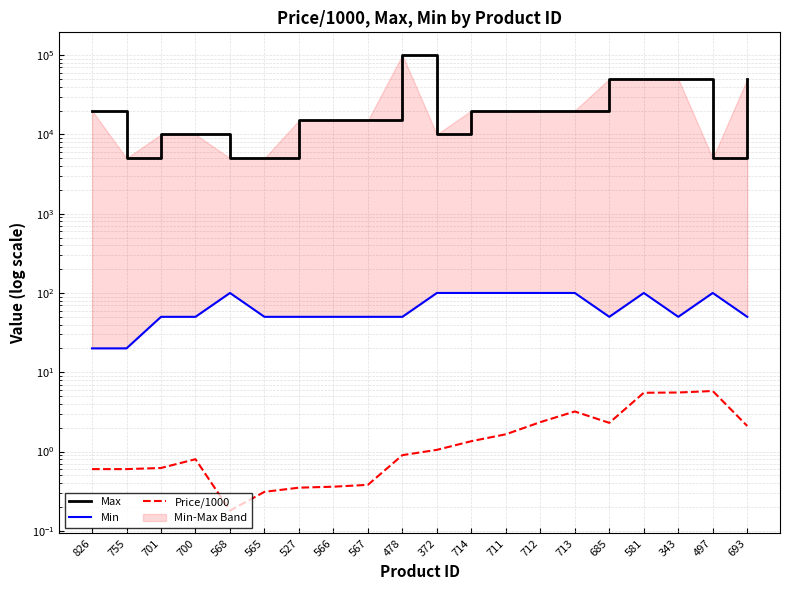

What is the difference between the Price/1000 values at 713 and 568?

3.0